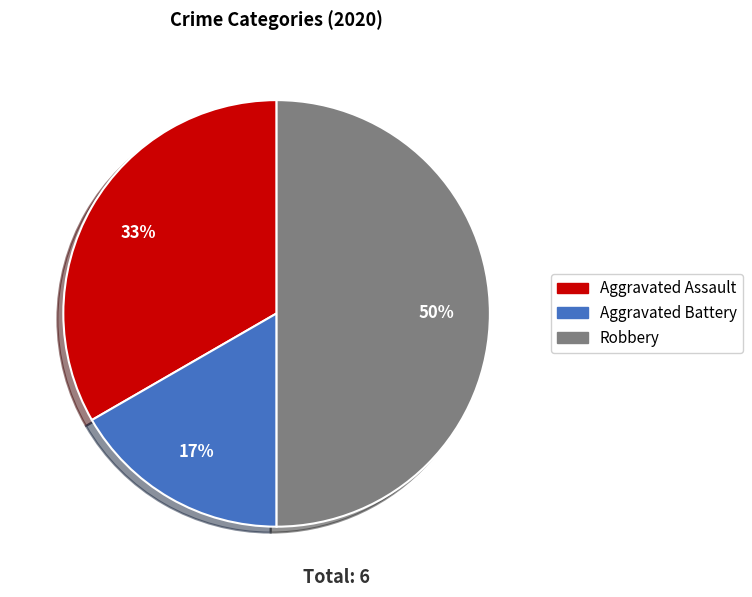

Is Aggravated Battery the majority of the pie?

No